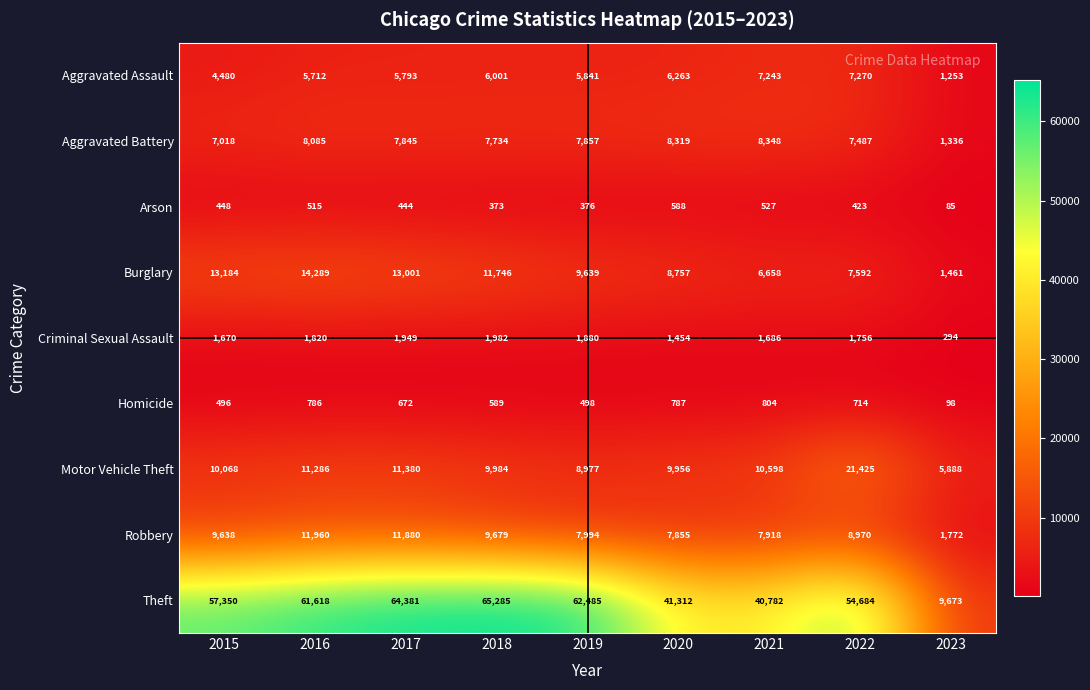

At which label is Burglary closest to 7875?

2022